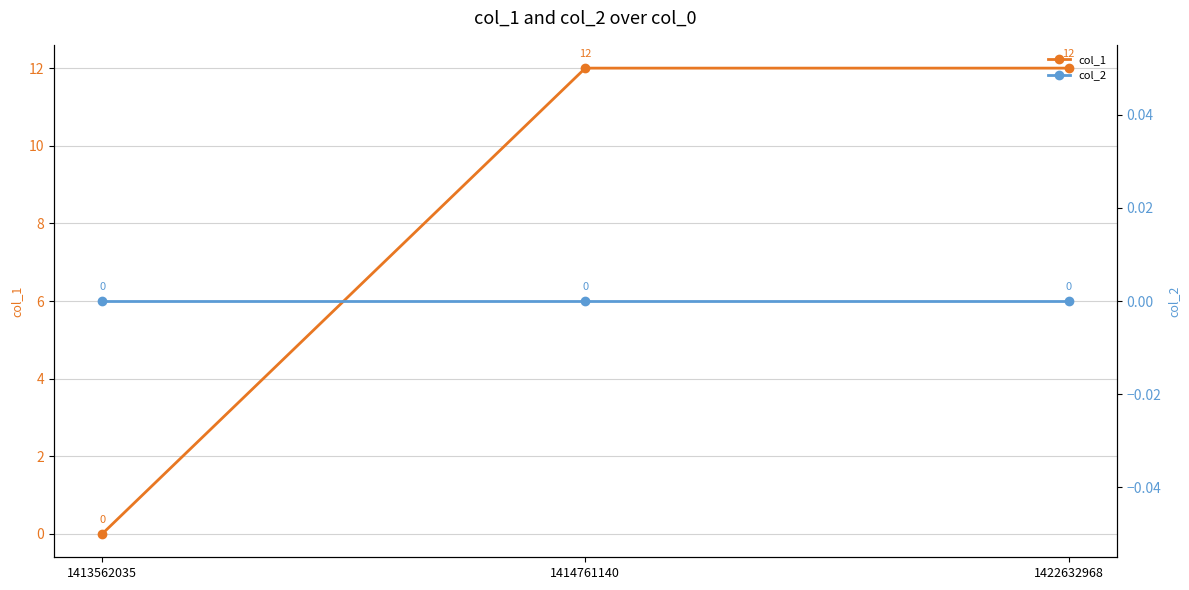

Which series has the largest range (max minus min)?

col_1